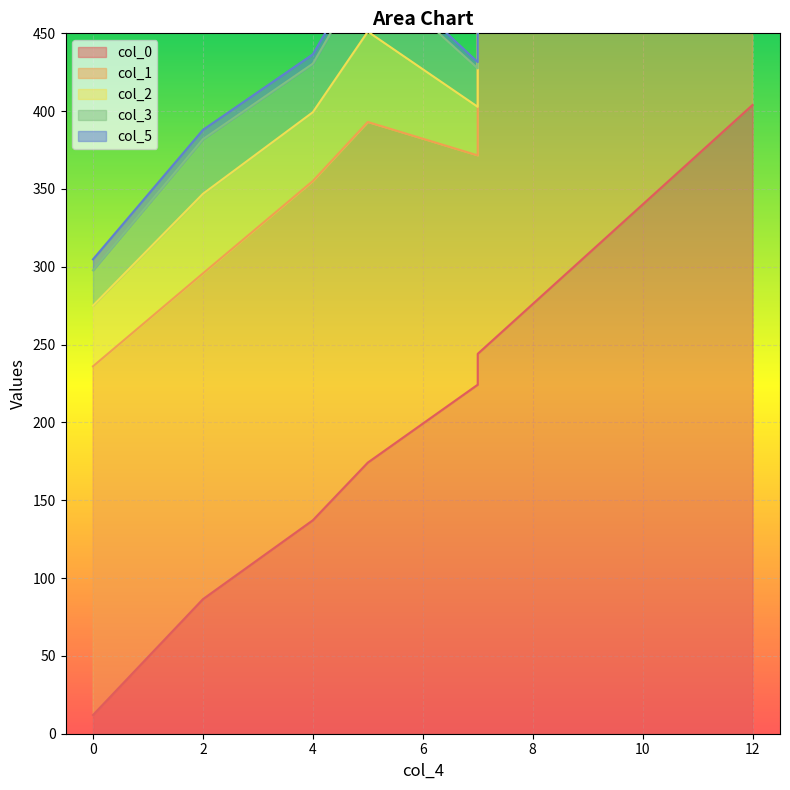

What is the minimum value for col_0?

12.0